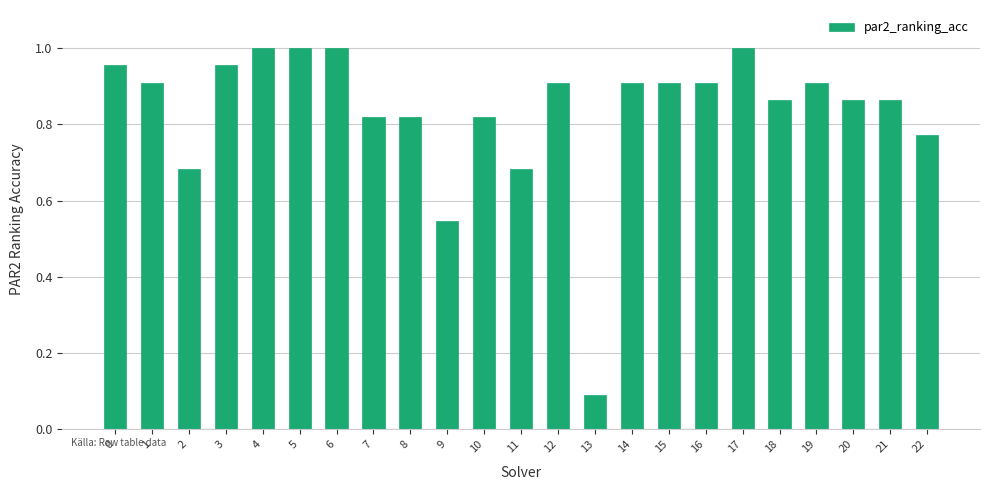

How many bars are there in total?

23